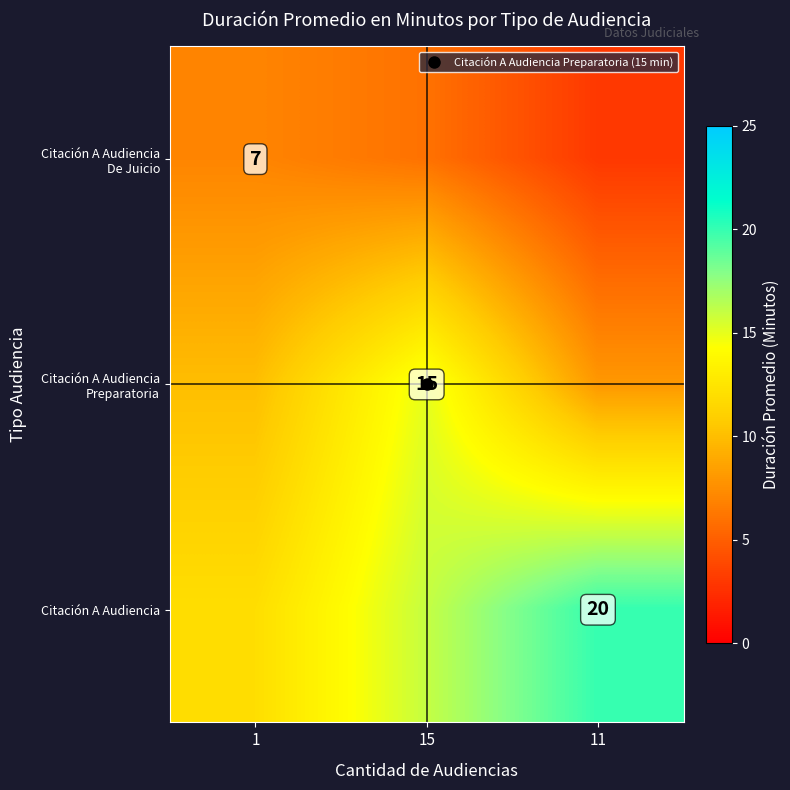

What is the maximum value for Citación A Audiencia De Juicio?

7